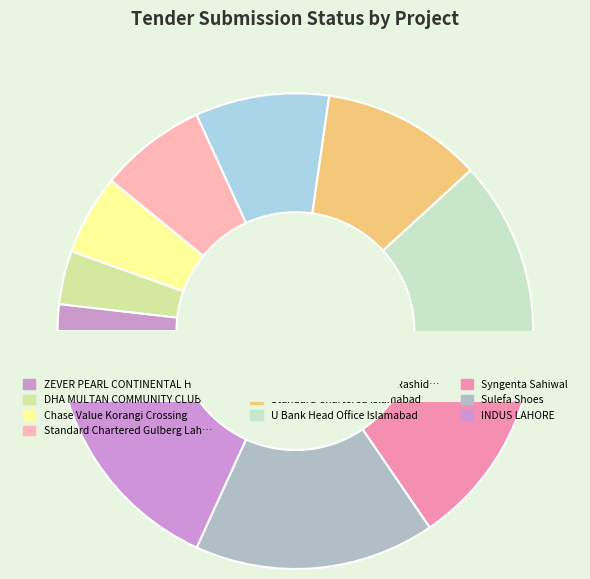

Is it true that INDUS LAHORE is 10% of the pie?

False